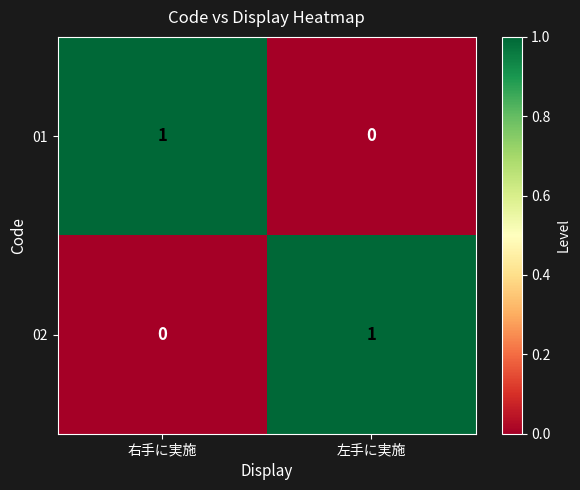

Reading left to right, extract all data points from this chart.

01: 右手に実施=1	左手に実施=0
02: 右手に実施=0	左手に実施=1